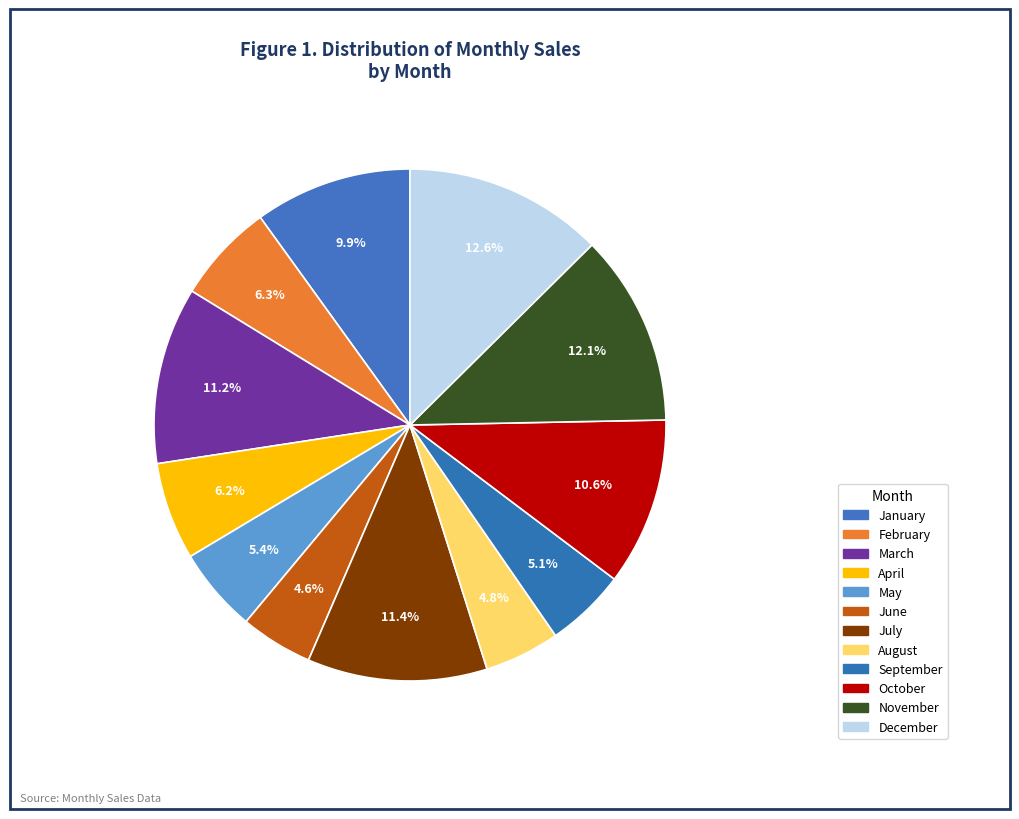

Does any single category account for the majority?

No